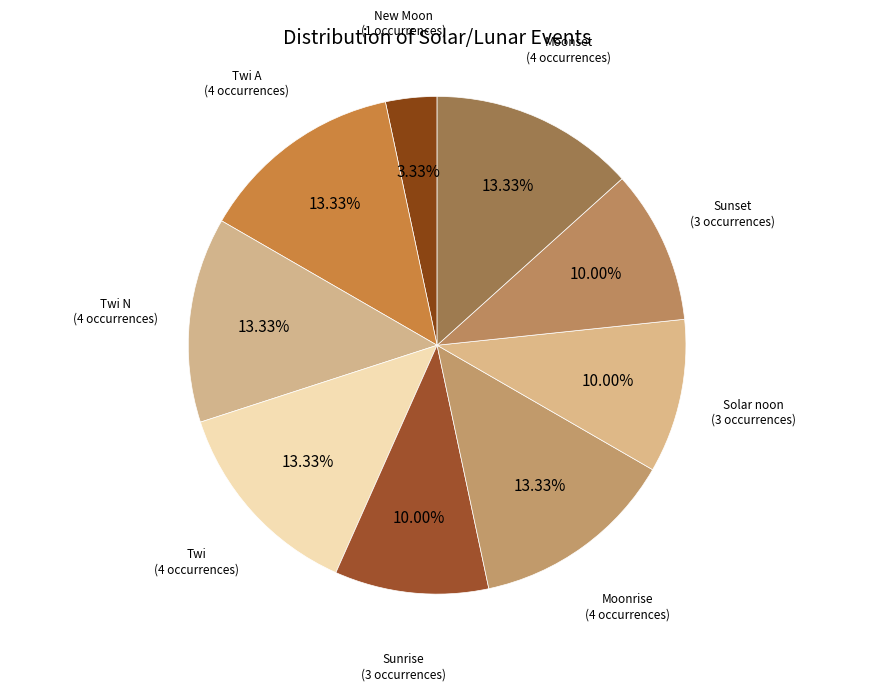

What is the ratio of the value at Sunset to the value at Moonrise?

0.8